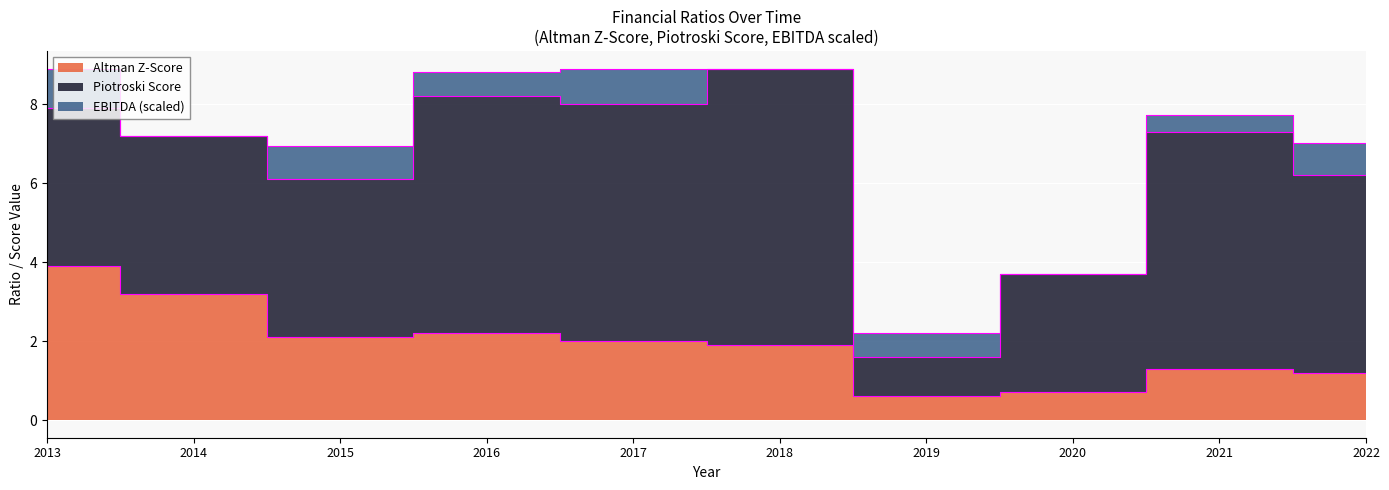

True or false: Piotroski Score has a value of 1.0 at 2019.

True